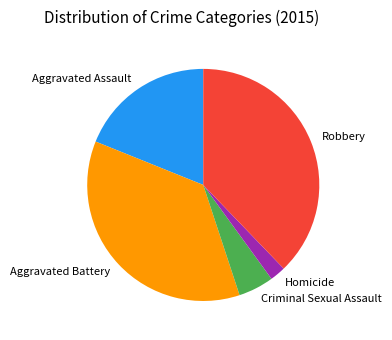

Approximately how many times larger is the value at Aggravated Battery compared to Aggravated Assault?

1.9